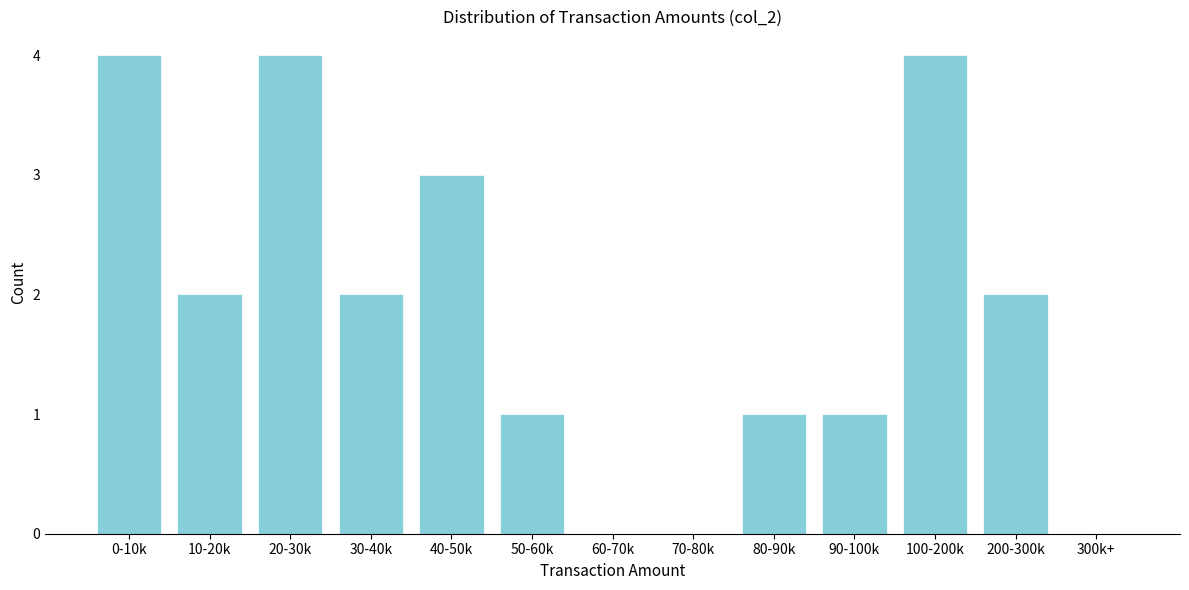

Reading left to right, extract all data points from this chart.

0-10k=4	10-20k=2	20-30k=4	30-40k=2	40-50k=3	50-60k=1	60-70k=0	70-80k=0	80-90k=1	90-100k=1	100-200k=4	200-300k=2	300k+=0